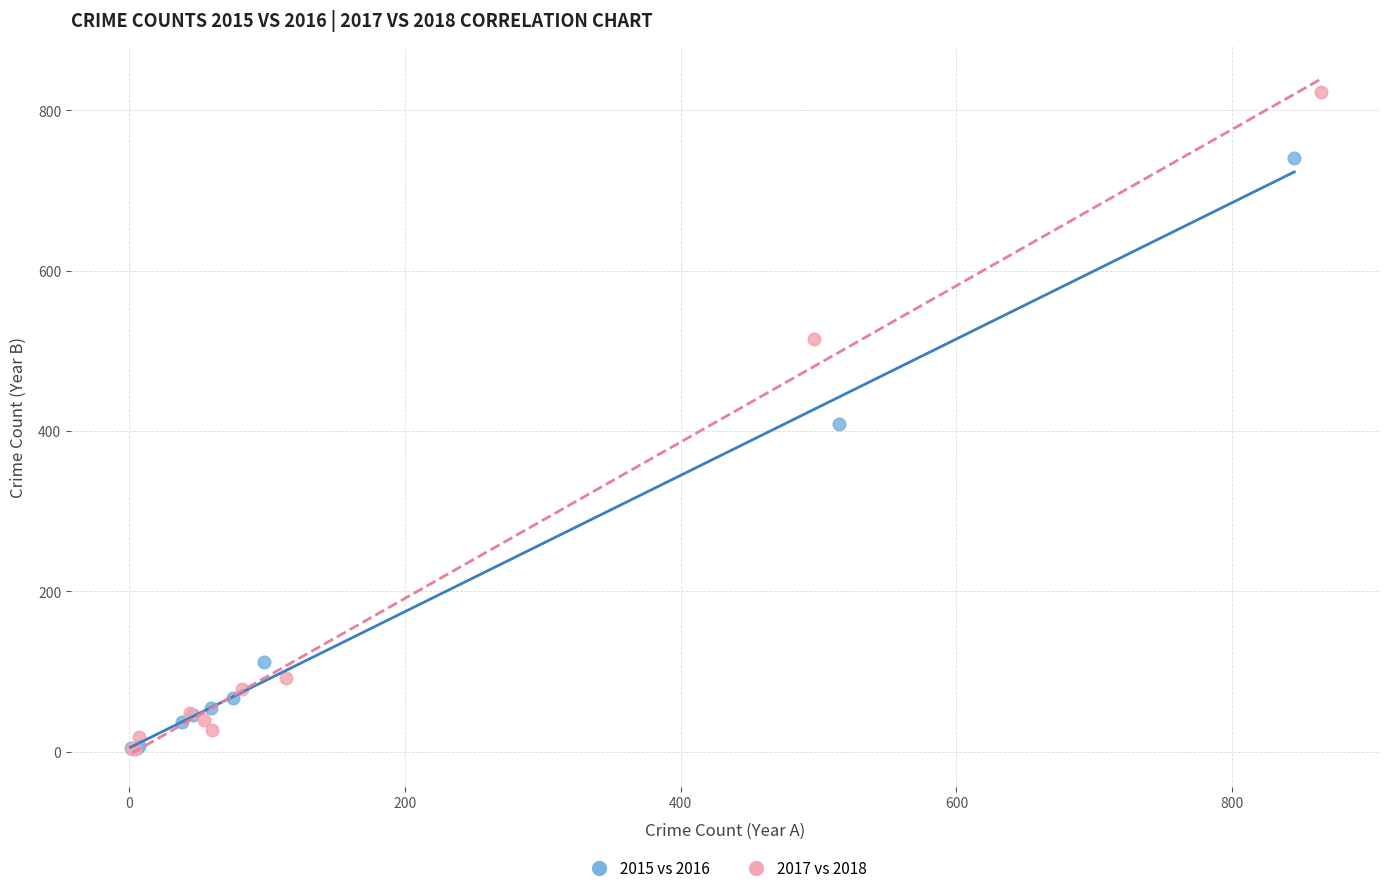

What are all the series names shown in the legend?

2015 vs 2016, 2017 vs 2018